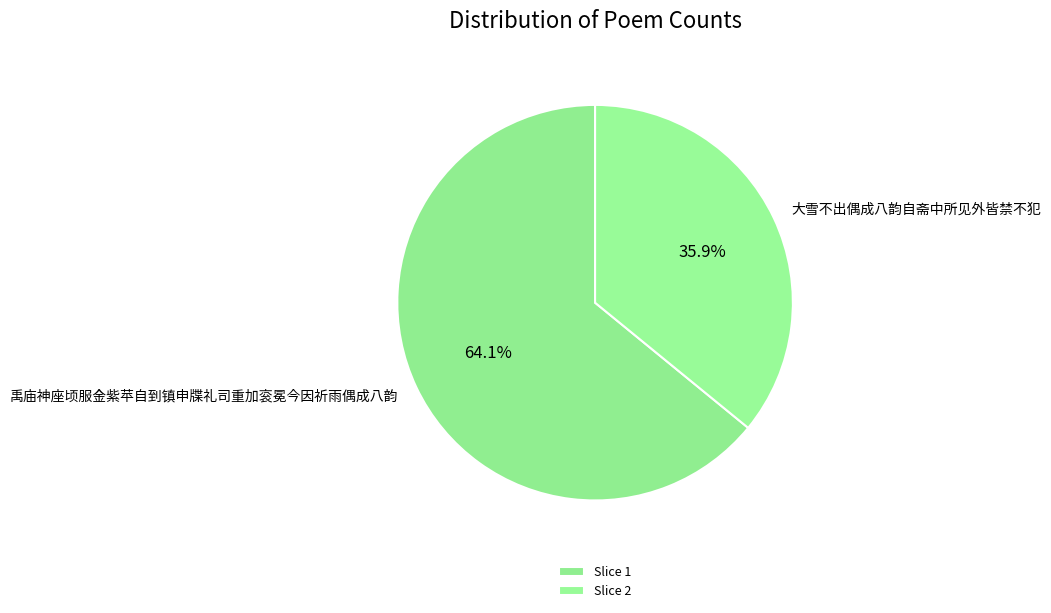

To the nearest percent, what is the combined percentage of 大雪不出偶成八韵自斋中所见外皆禁不犯 and 禹庙神座顷服金紫苹自到镇申牒礼司重加衮冕今因祈雨偶成八韵?

100%